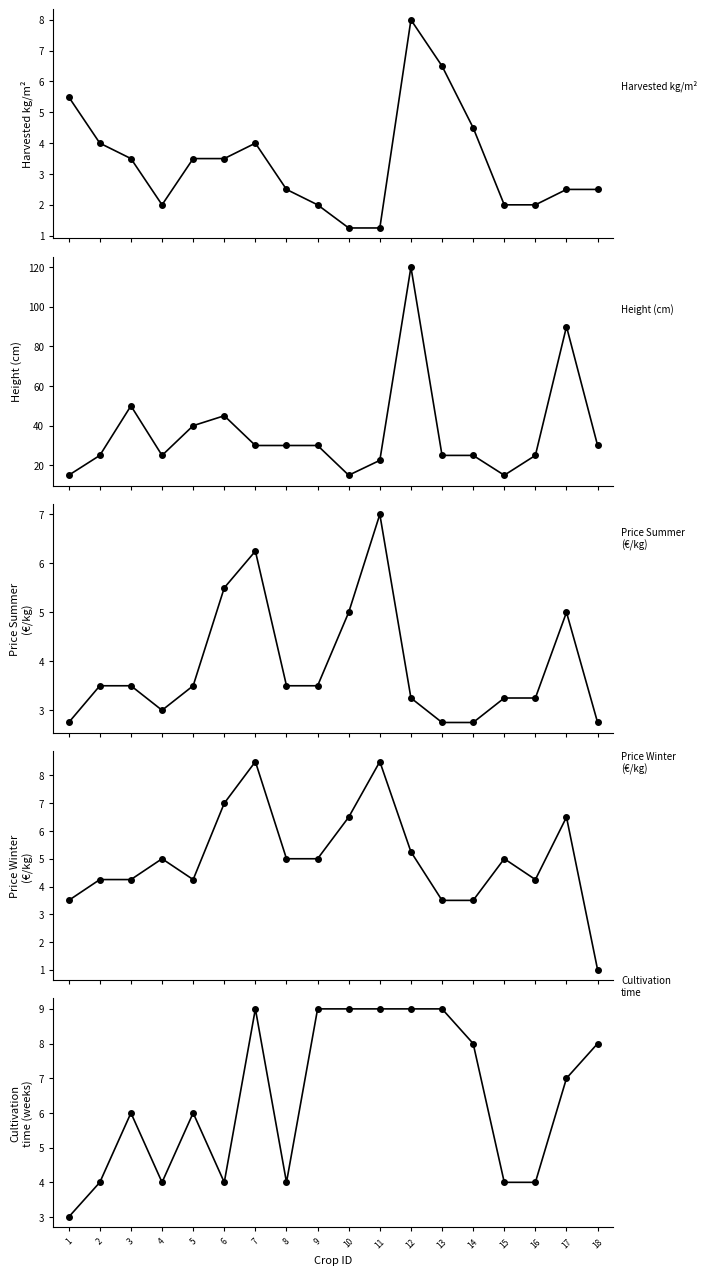

What is the smallest value displayed?

1.0